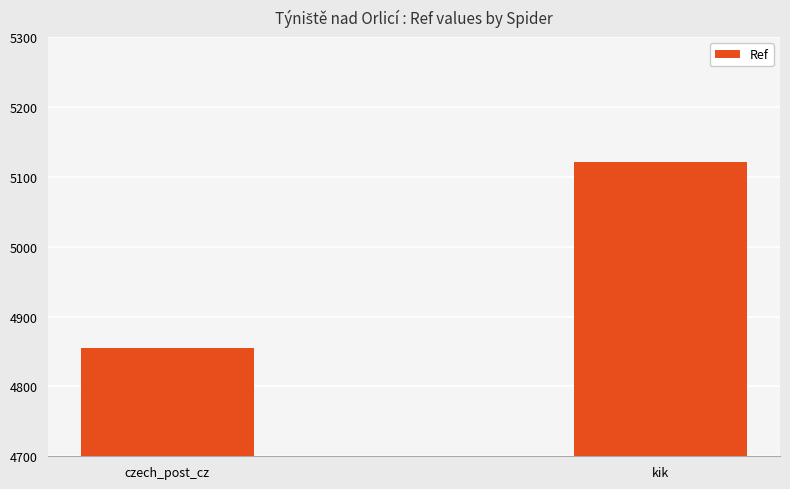

How many bars are there in total?

2